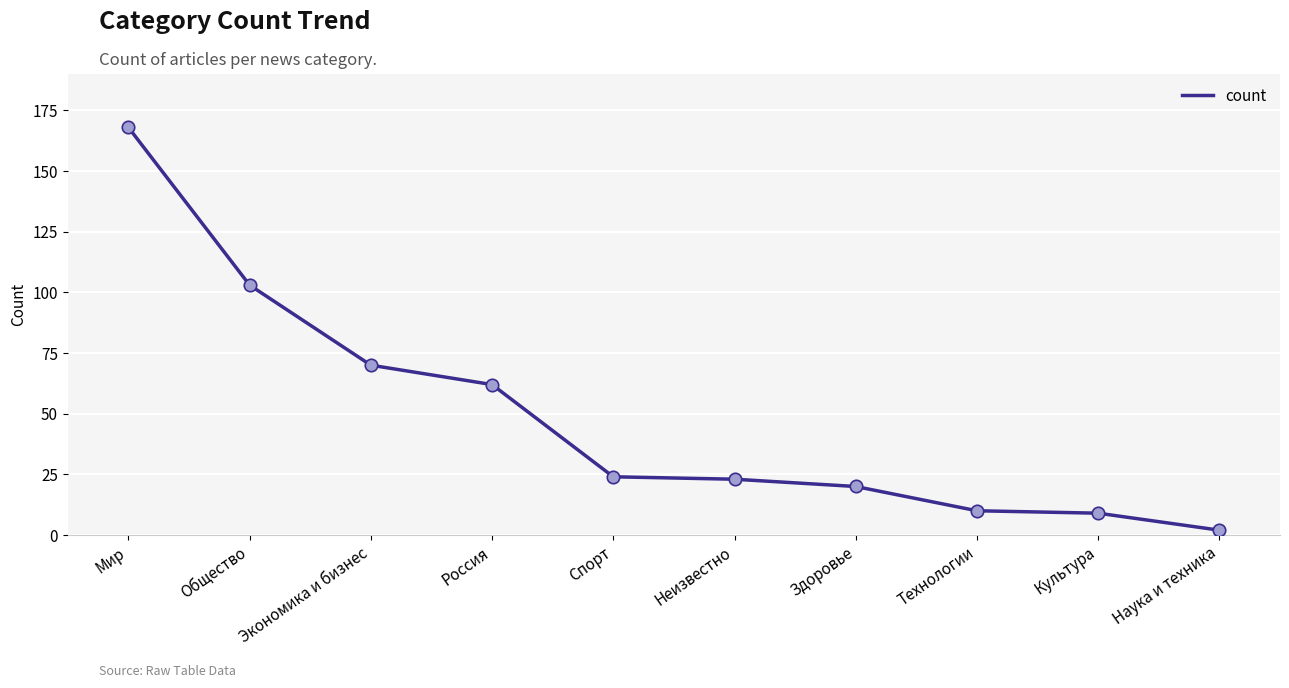

Approximately how many times larger is the value at Культура compared to Технологии?

0.9